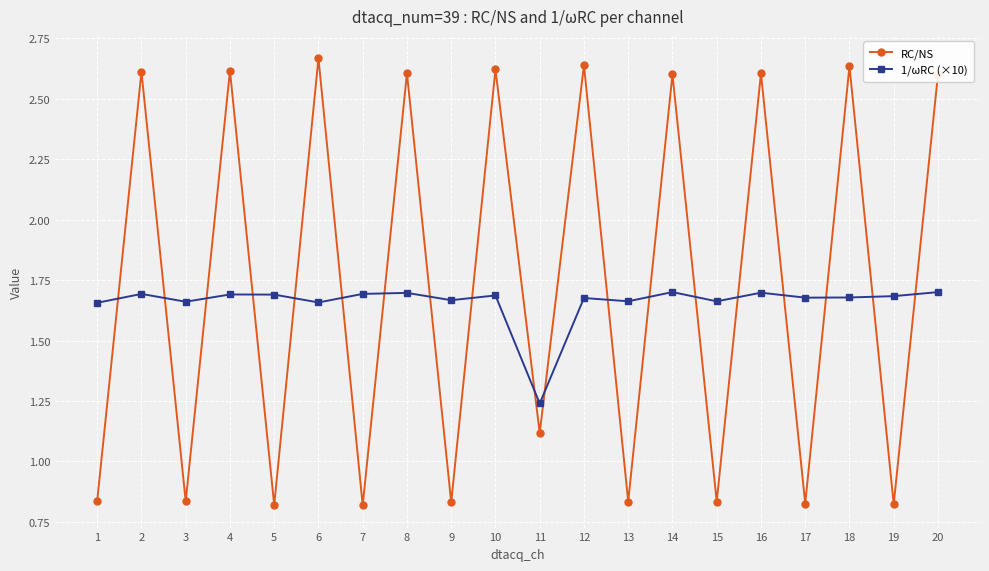

What is the difference between the maximum and second lowest values in the RC/NS series?

1.8